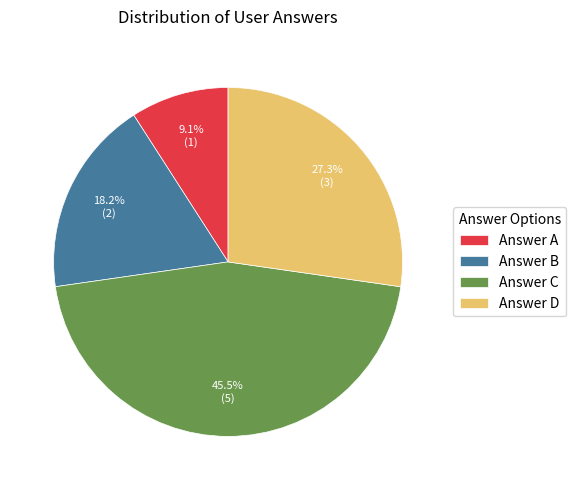

Which category has the smallest portion of the pie?

Answer A